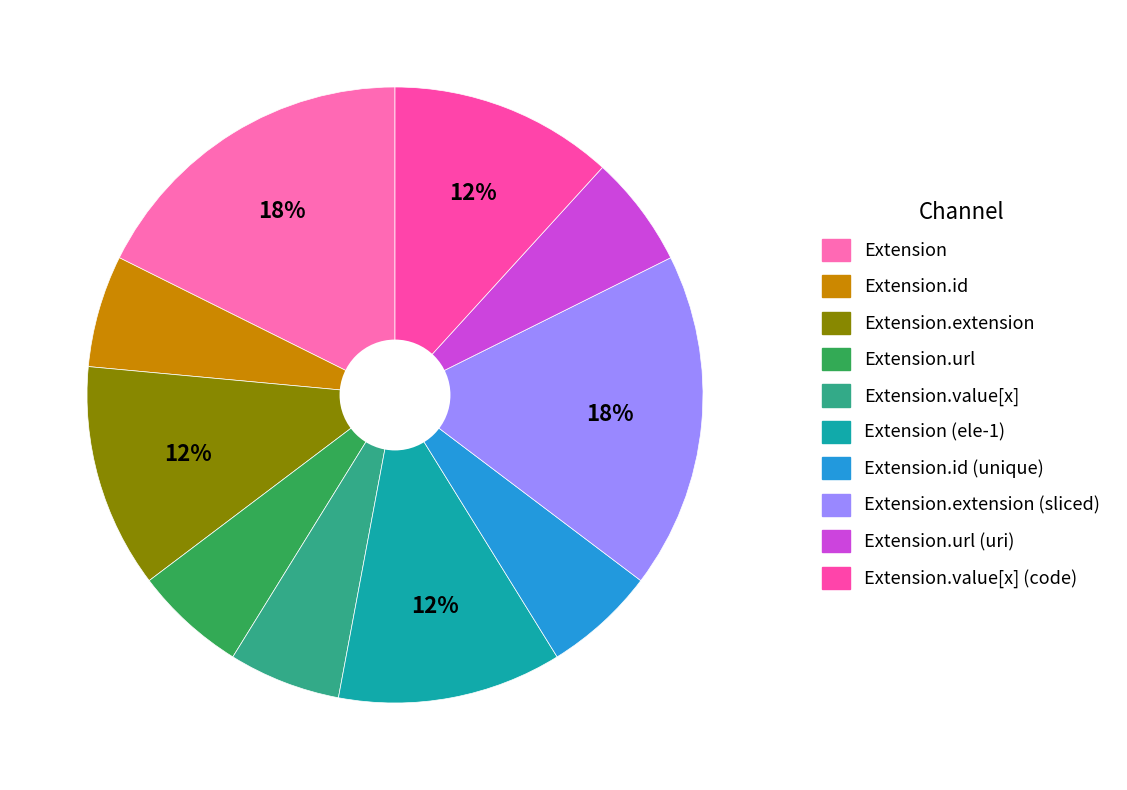

Is it true that Extension (ele-1) is 59% of the pie?

False